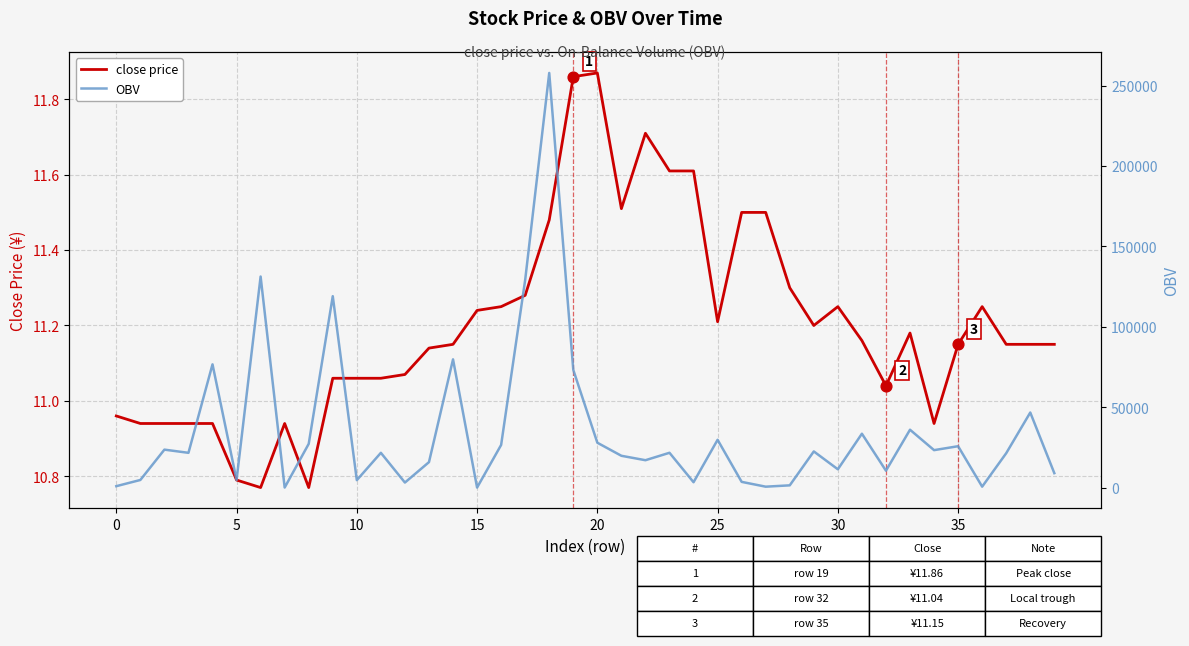

What is the total value across all series at 21?

19822.9